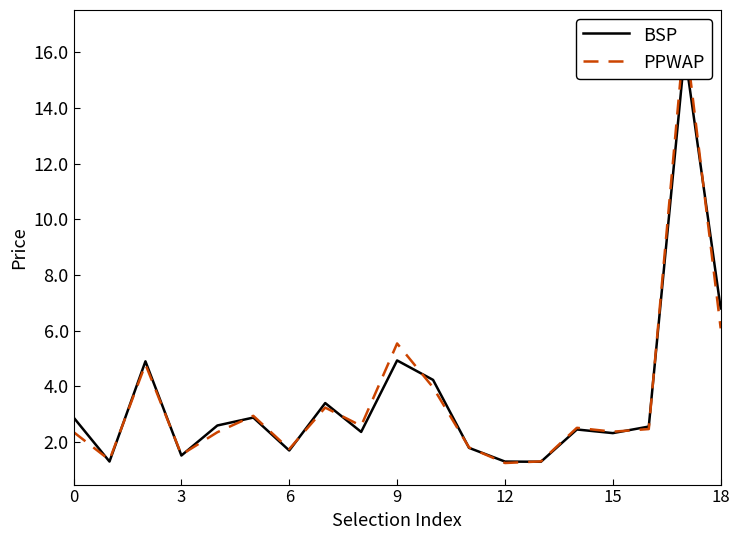

Which series has the widest spread of values?

PPWAP